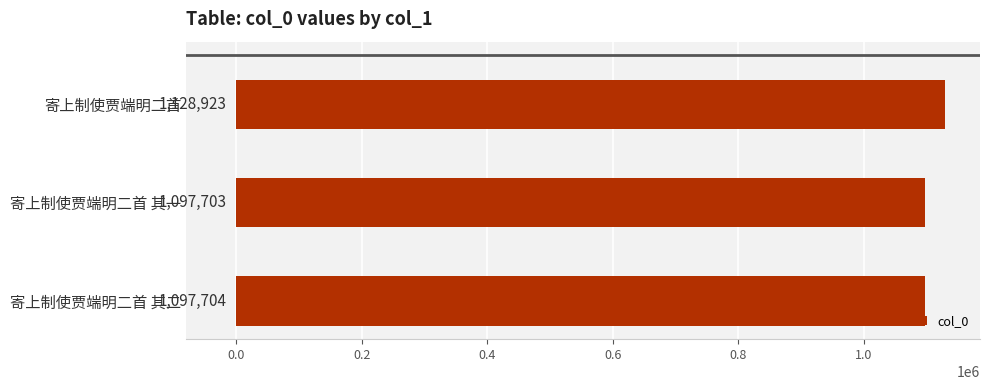

List the labels in order of value, largest first.

寄上制使贾端明二首, 寄上制使贾端明二首 其二, 寄上制使贾端明二首 其一